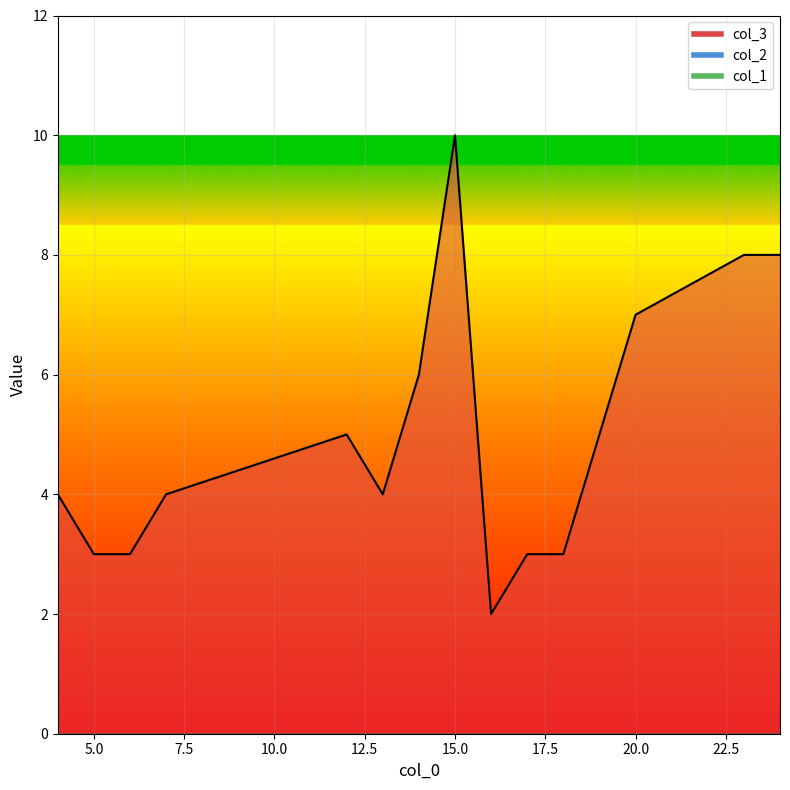

True or false: col_1 has more than 2 interior local peaks.

False